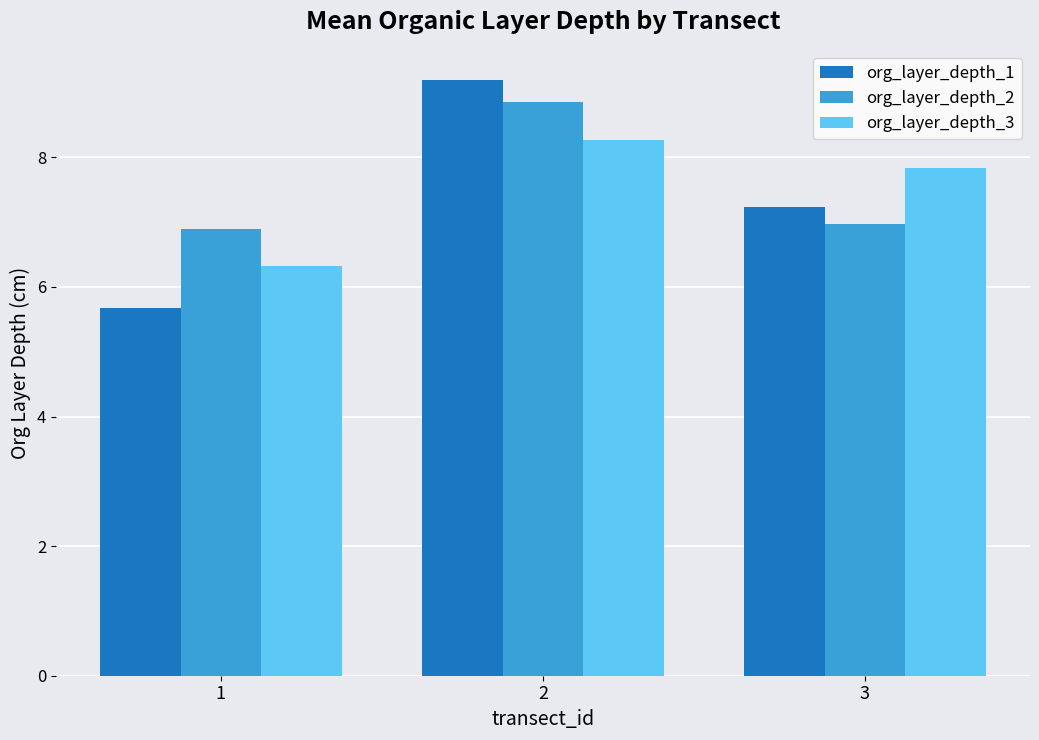

Rank the series by their average value, from highest to lowest.

org_layer_depth_2, org_layer_depth_3, org_layer_depth_1